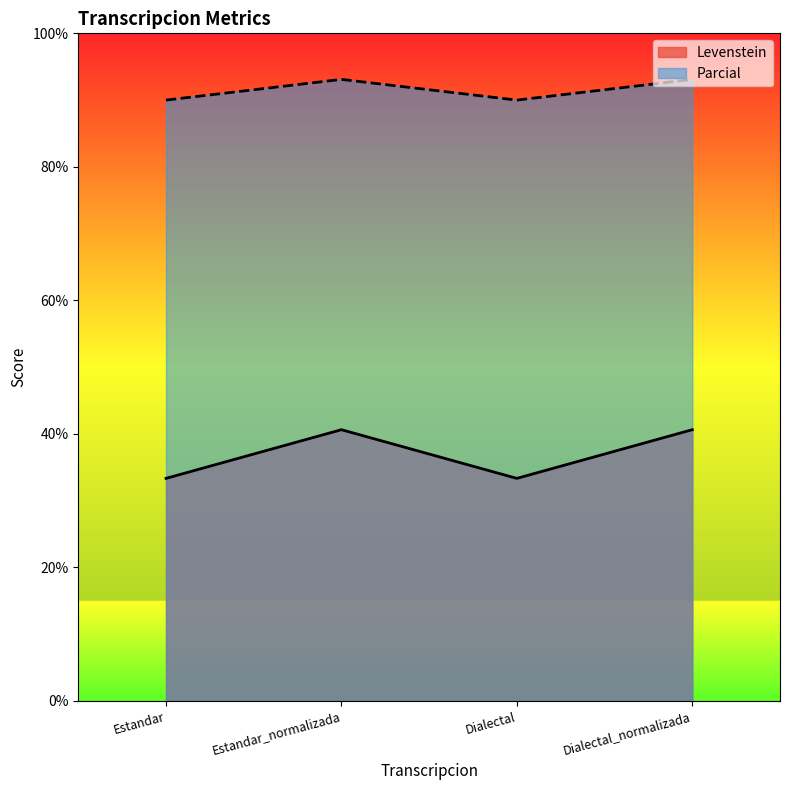

How many lines are shown in the chart?

2